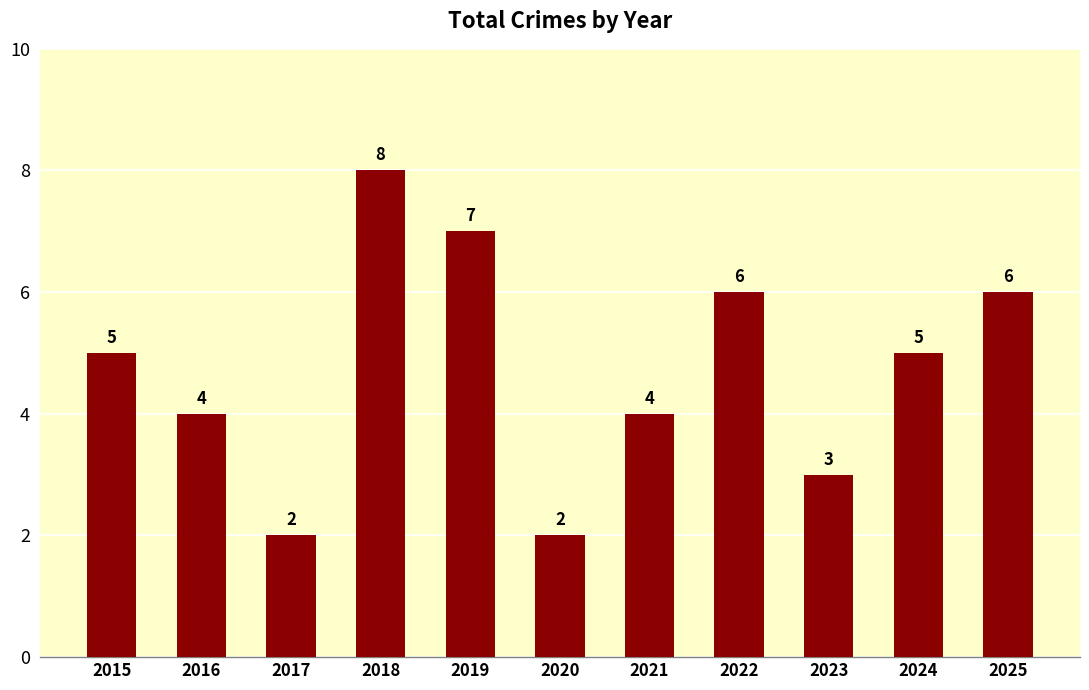

The chart shows a value of 7 at 2024. True or false?

False